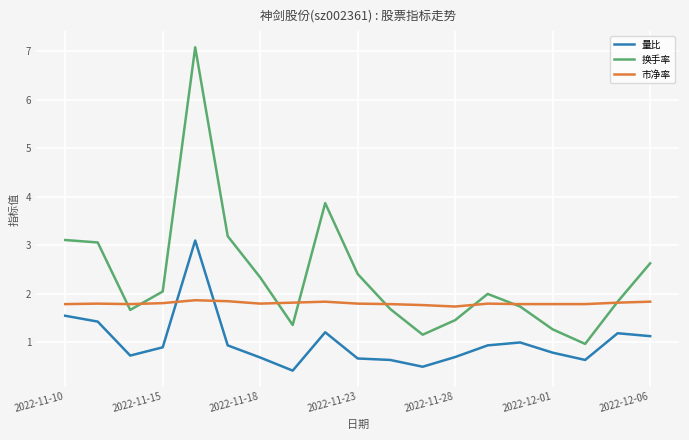

True or false: 量比 and 换手率 intersect in this chart.

False